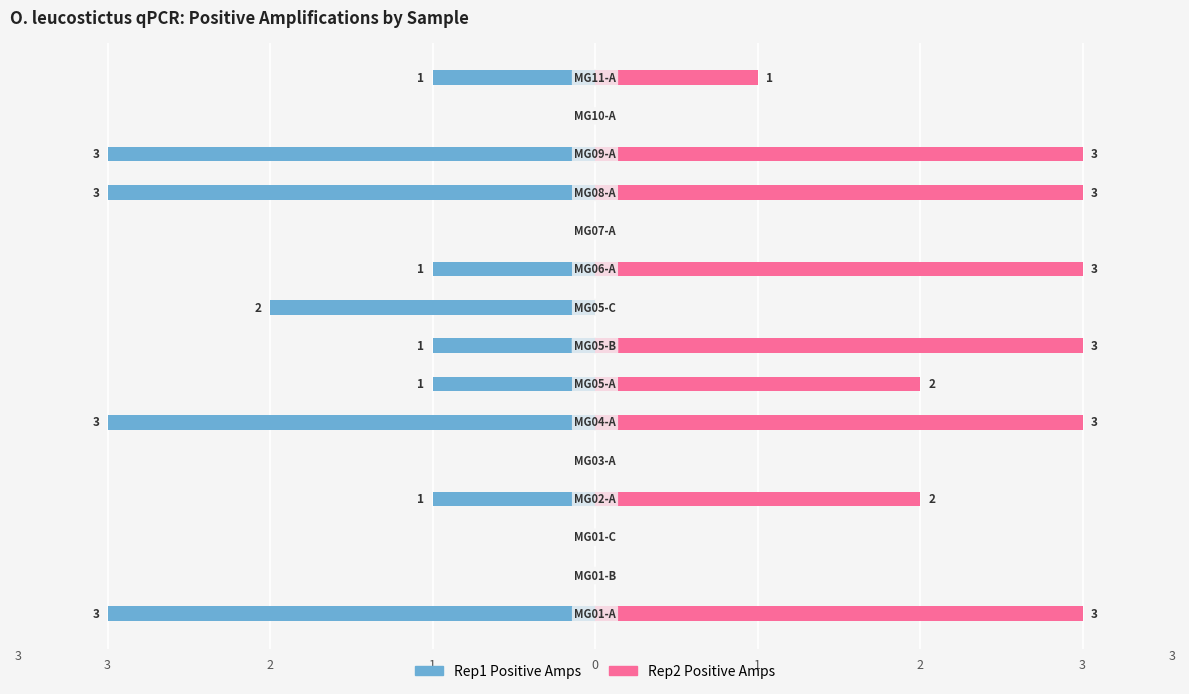

Is it true that Rep2 equals 5 at 9?

False